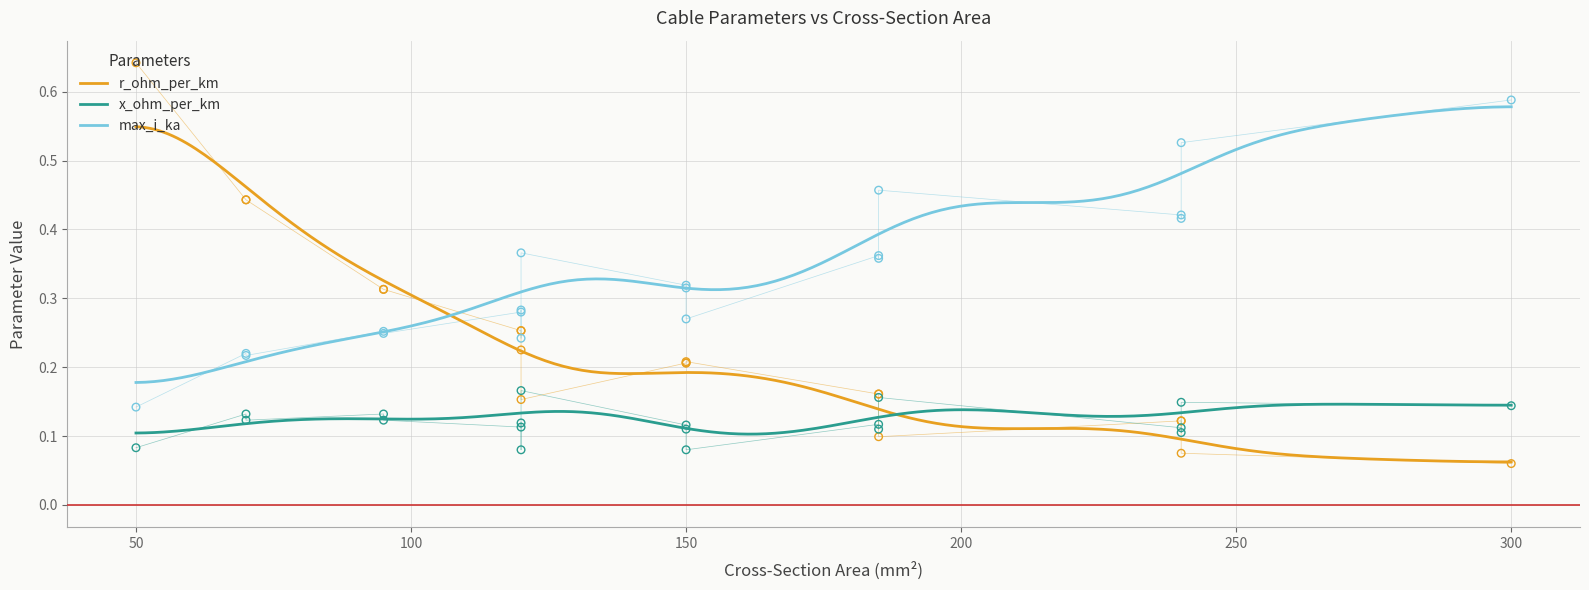

Is the value of r_ohm_per_km at 70 greater than the value of x_ohm_per_km at 95?

Yes